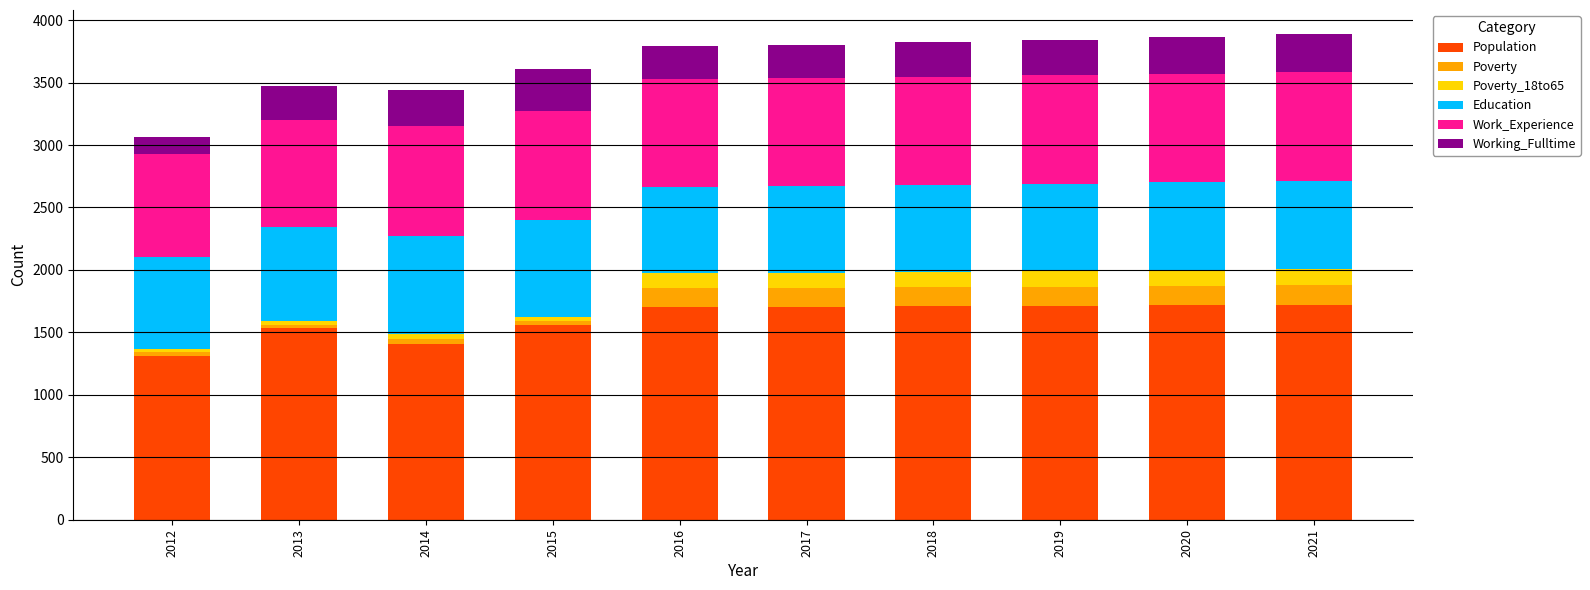

What is the total value across all series at 2019?

3845